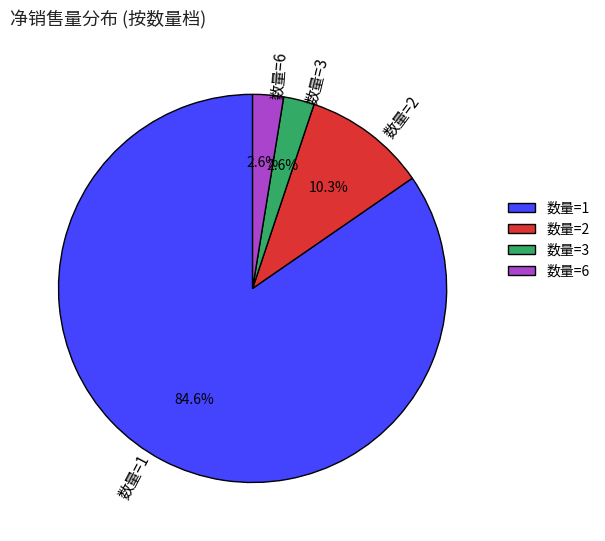

Which slice represents more than half of the pie?

数量=1